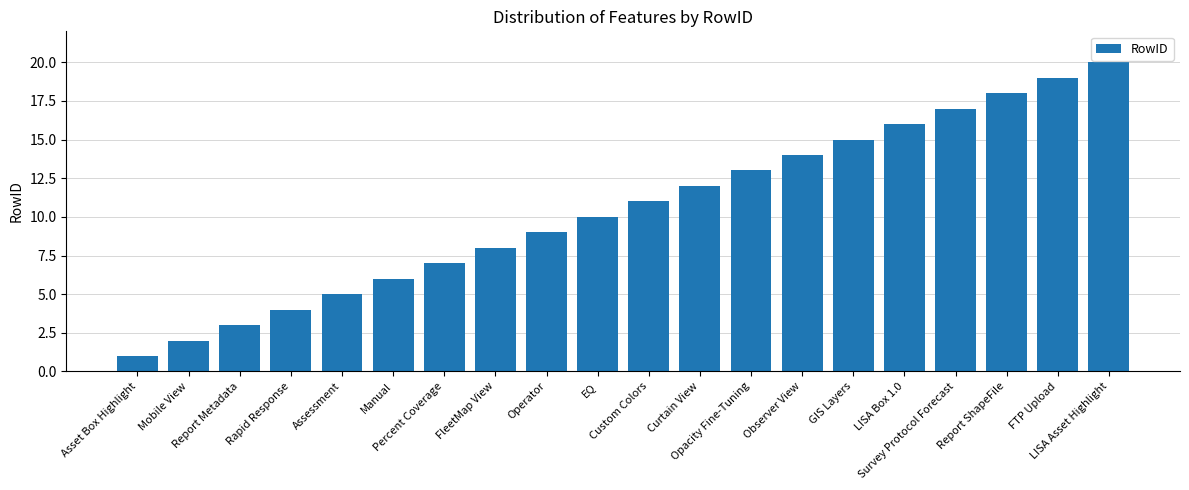

What is the difference between the second highest and second lowest values?

17